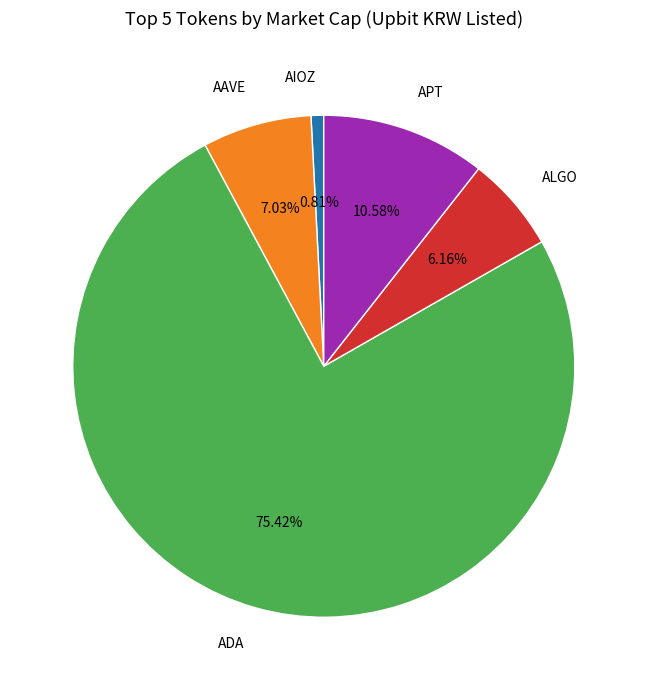

Between AIOZ and ALGO, which is larger?

ALGO